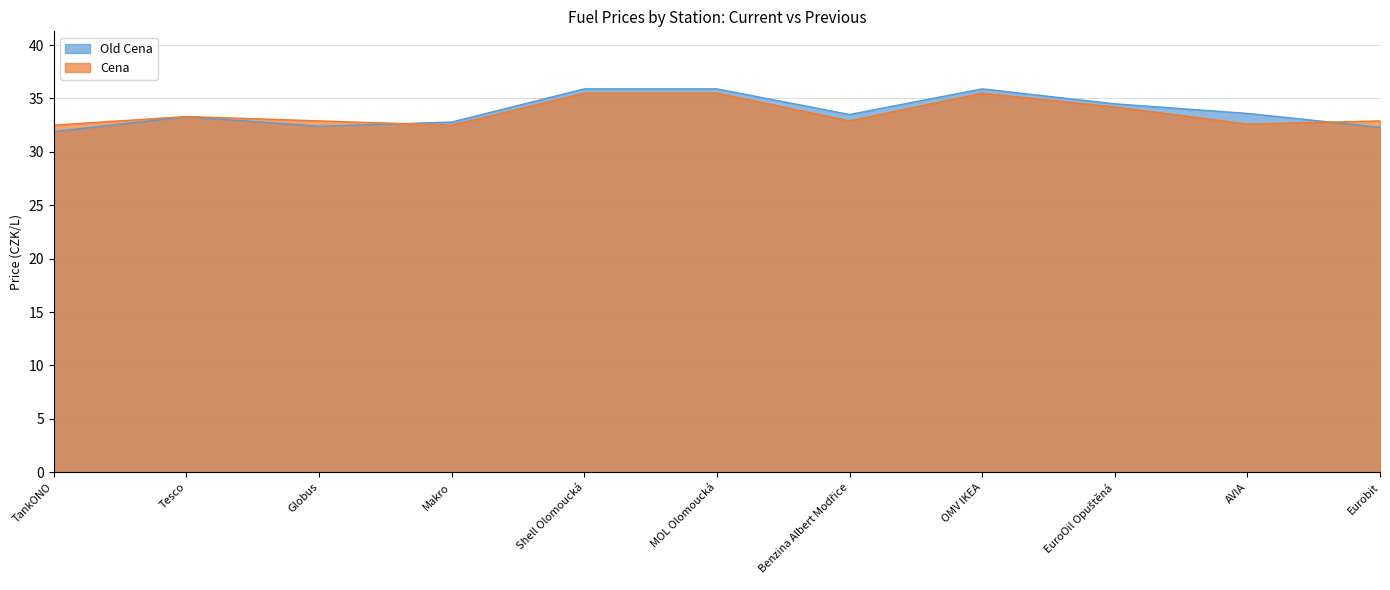

Between Eurobit and Makro, which is larger?

Makro